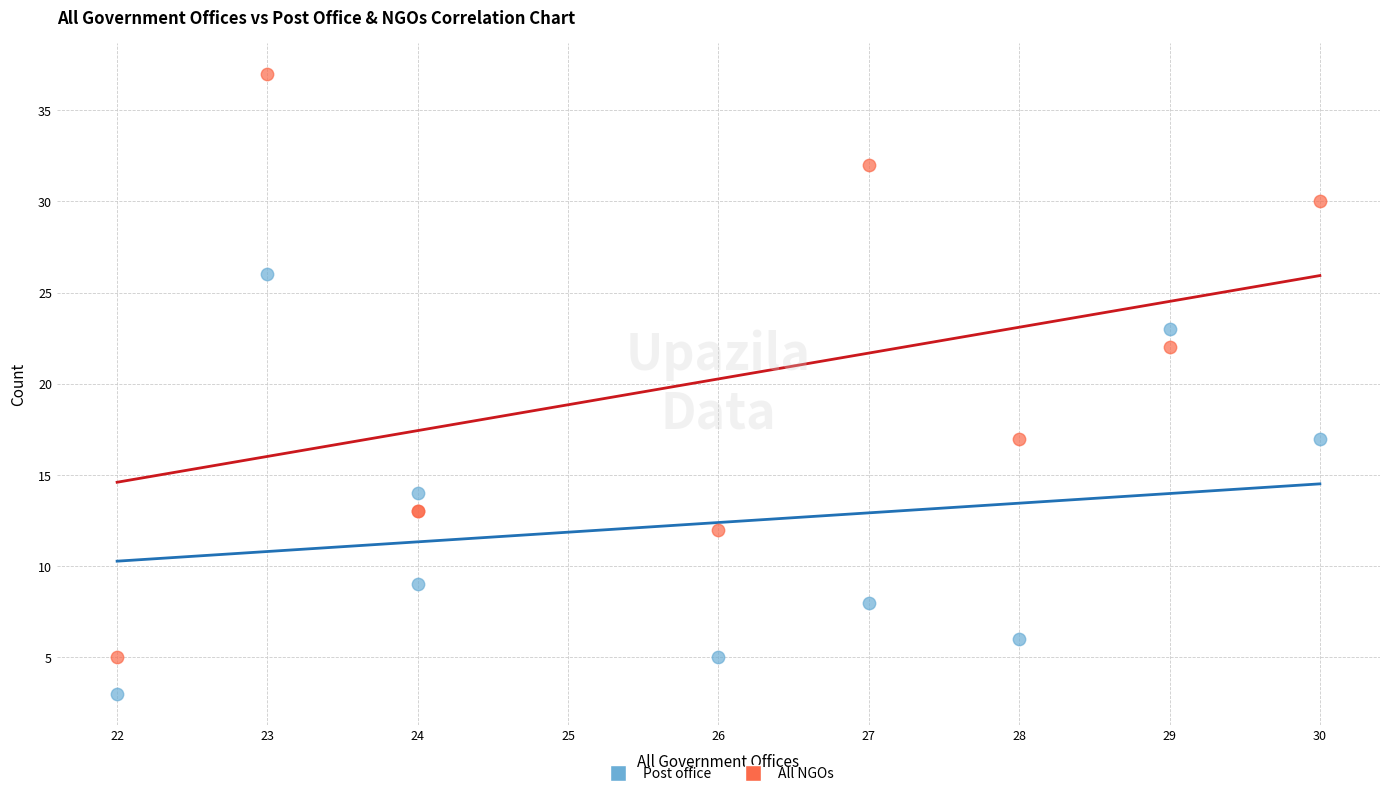

In the All NGOs series, what Y value is closest to 21?

22